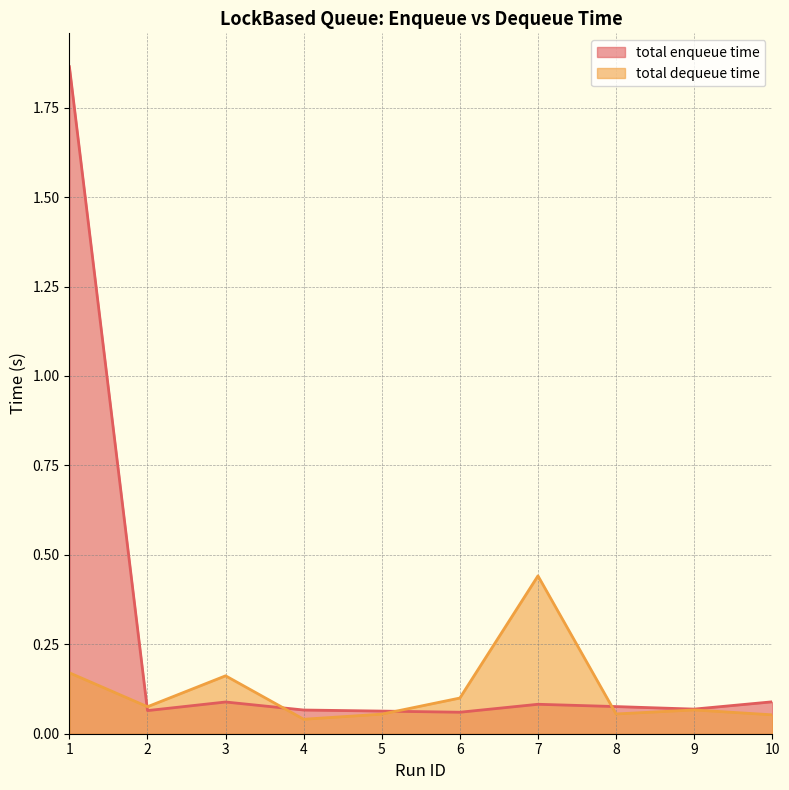

The value of total enqueue time at 10 is 0.1. True or false?

True